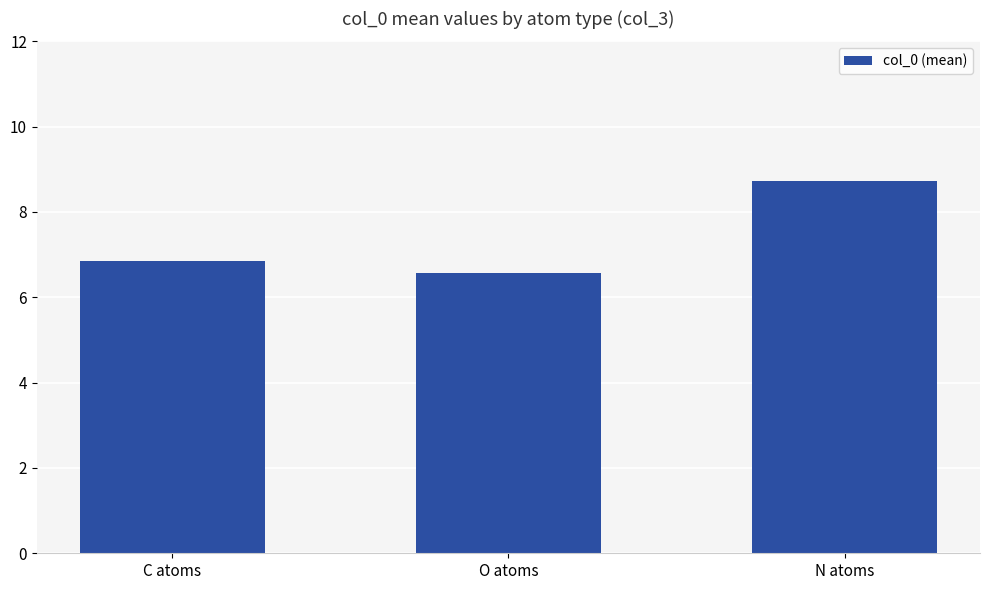

The chart shows a value of 6.6 at O atoms. True or false?

True